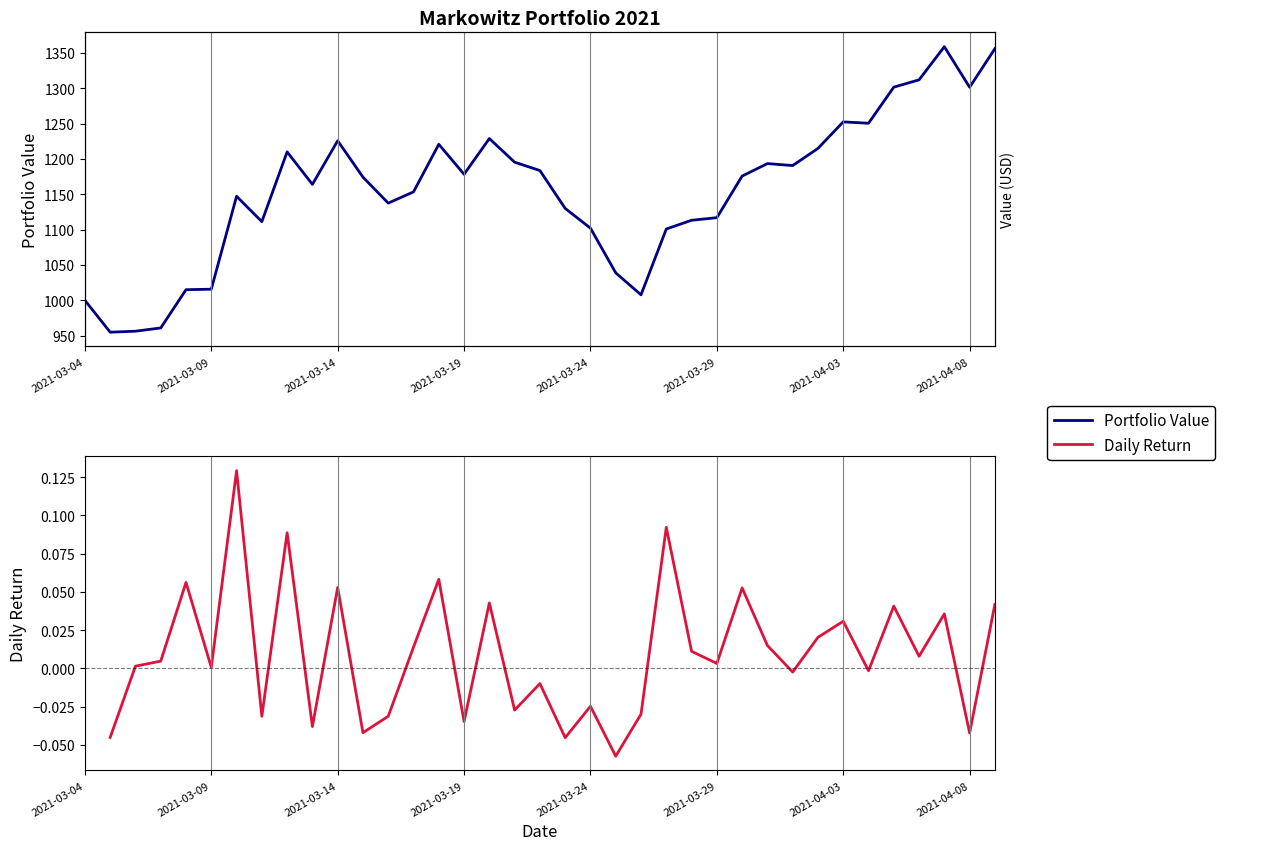

How many data points in Portfolio Value are above 1174?

19